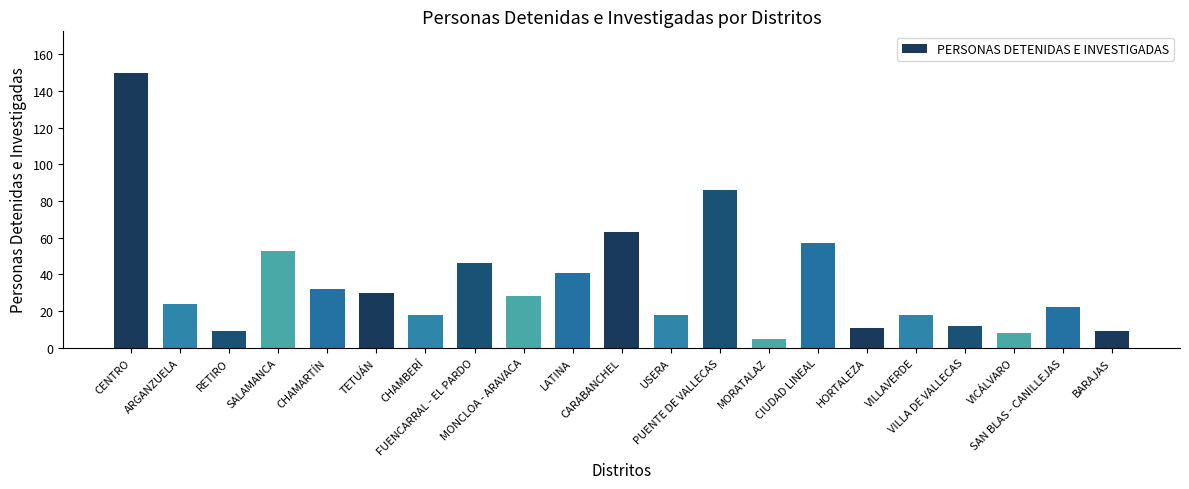

What is the change in value from CENTRO to SALAMANCA?

-97